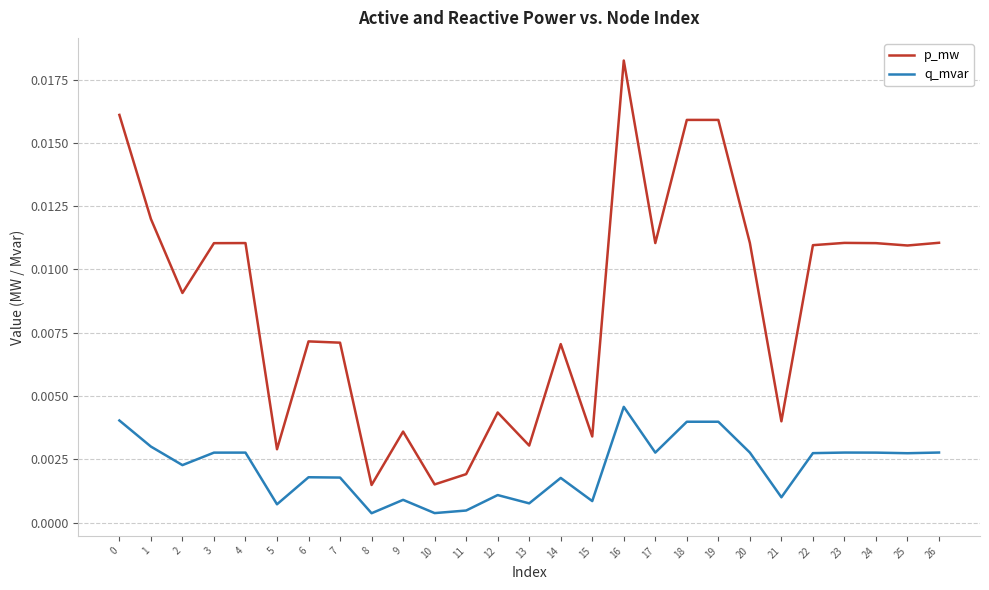

Which series has the largest total across all categories?

p_mw